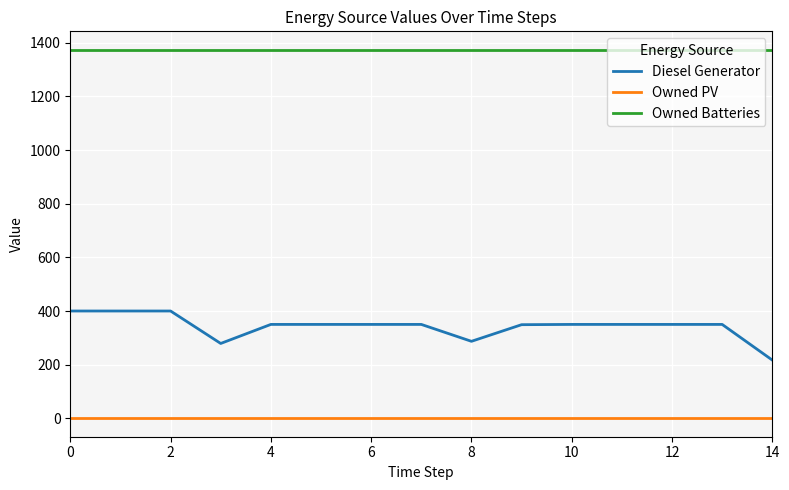

What is the difference between the maximum and minimum values in the Diesel Generator series?

183